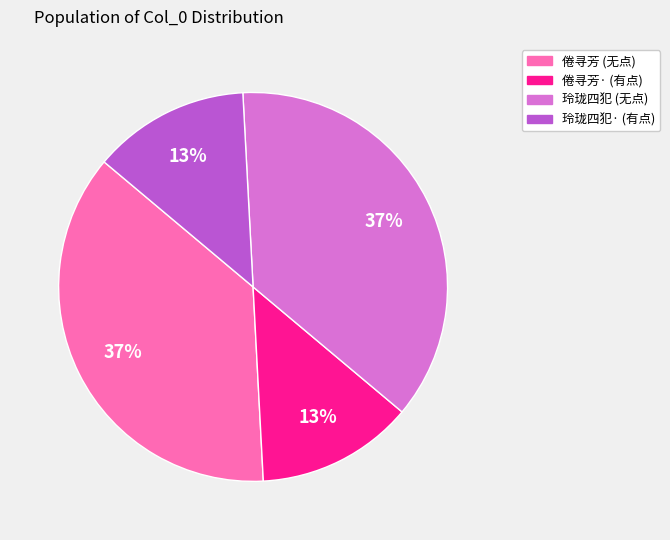

To the nearest percent, what portion does 玲珑四犯 (无点) represent?

37%